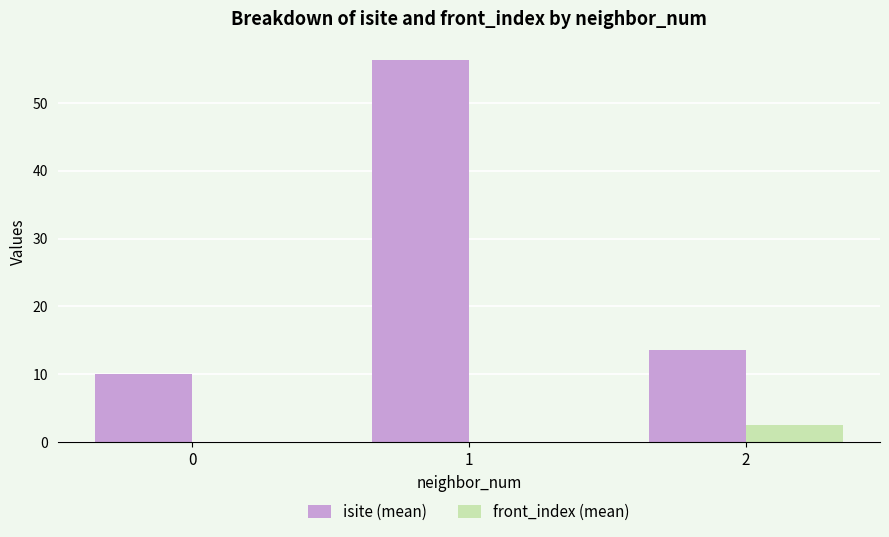

How many data points in isite (mean) are above 13?

2